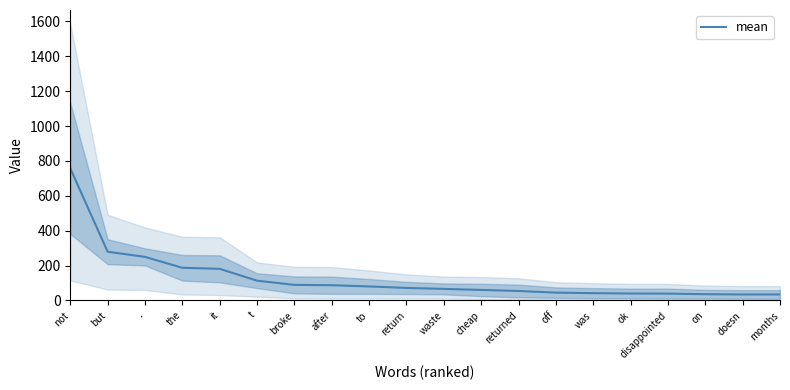

What is the greatest value displayed?

757.5